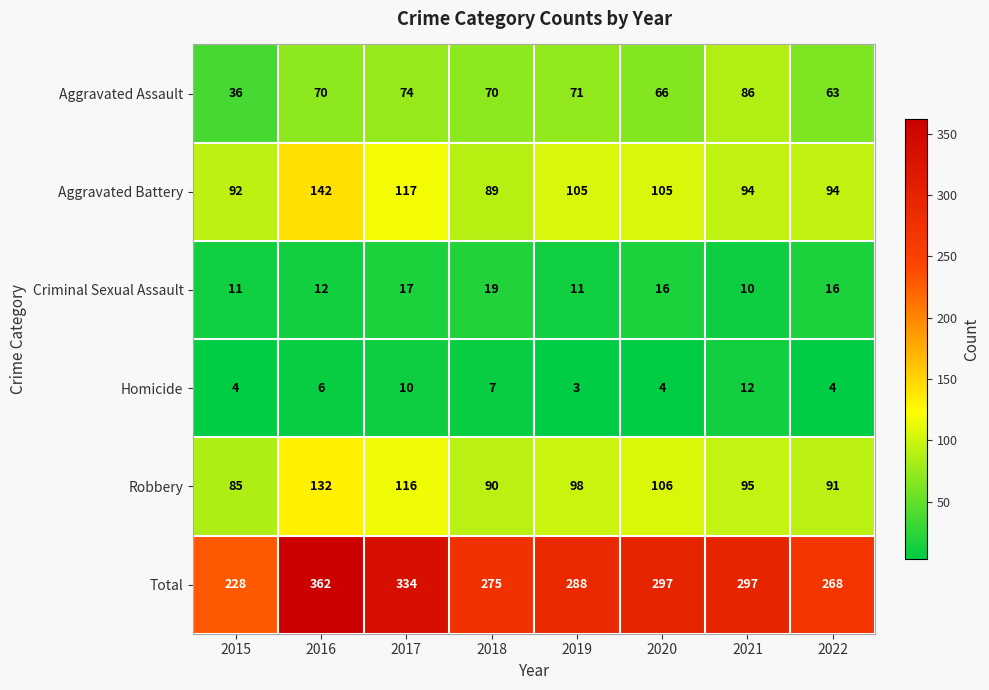

What is the difference between the maximum and minimum values in the Aggravated Battery series?

53